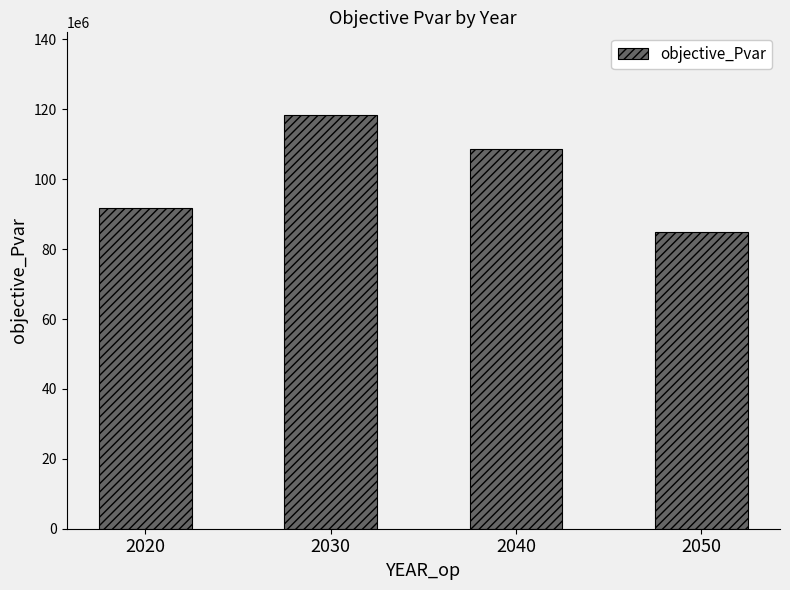

Is it true that the value at 2050 is 84956101.6?

True